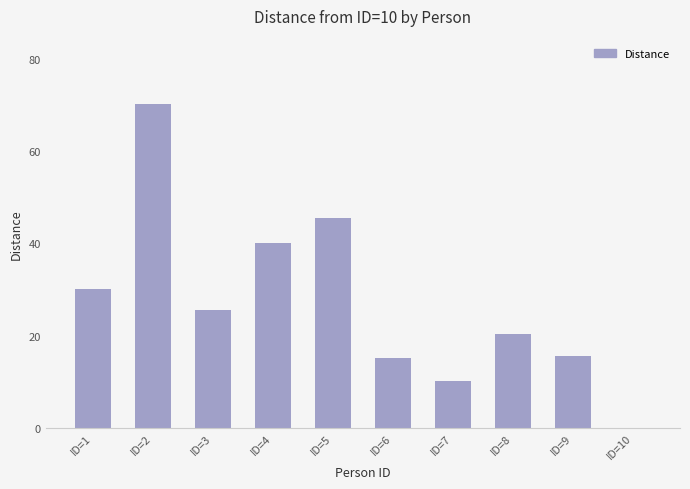

True or false: the data shows 15.0 at ID=6.

True